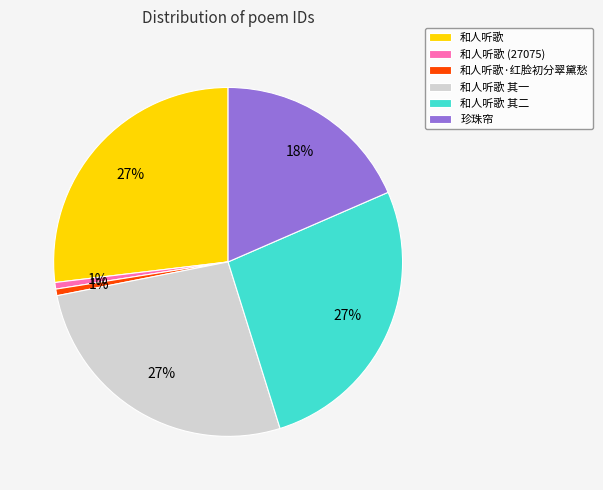

Is 和人听歌·红脸初分翠黛愁 the majority of the pie?

No